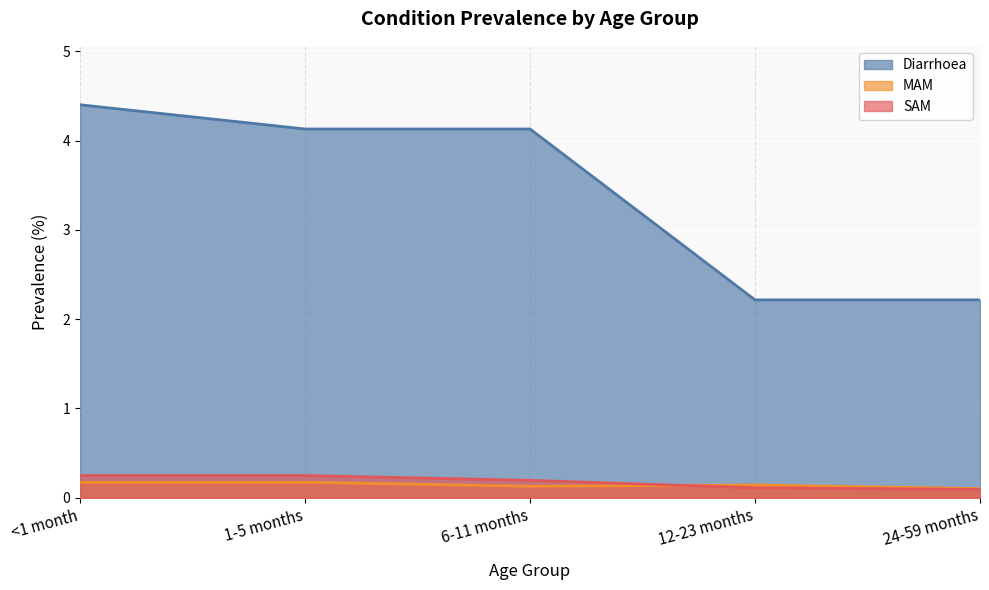

The SAM series shows 0.2 at 12-23 months. True or false?

False